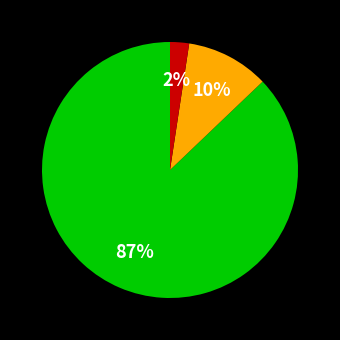

To the nearest percent, what is the average slice percentage?

33%